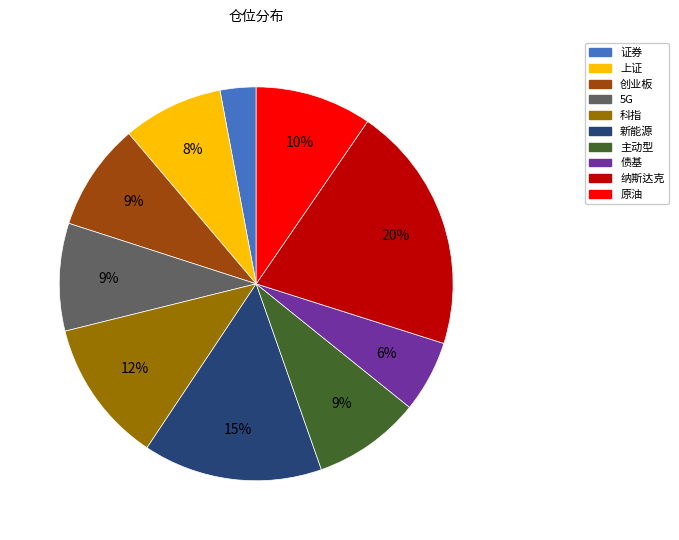

Does any single category account for the majority?

No